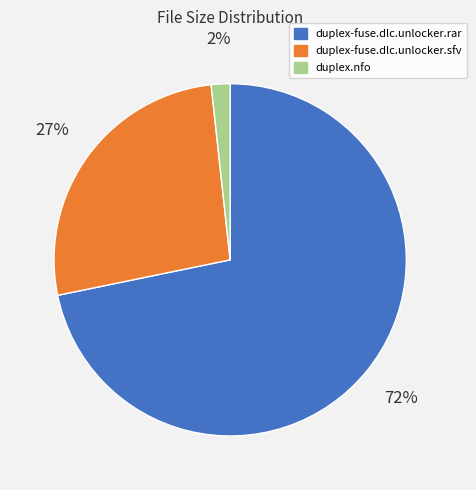

What is the largest slice in the pie chart?

duplex-fuse.dlc.unlocker.rar